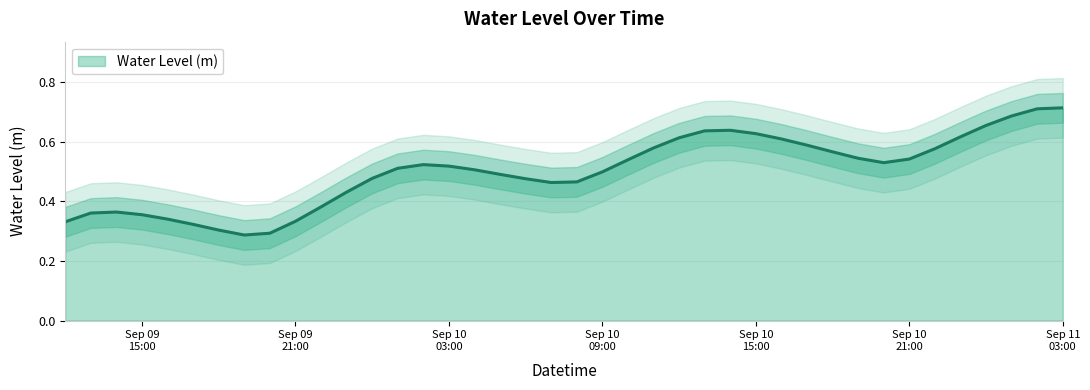

The value at 2024-09-11 00:00:00 is 0.7. True or false?

True